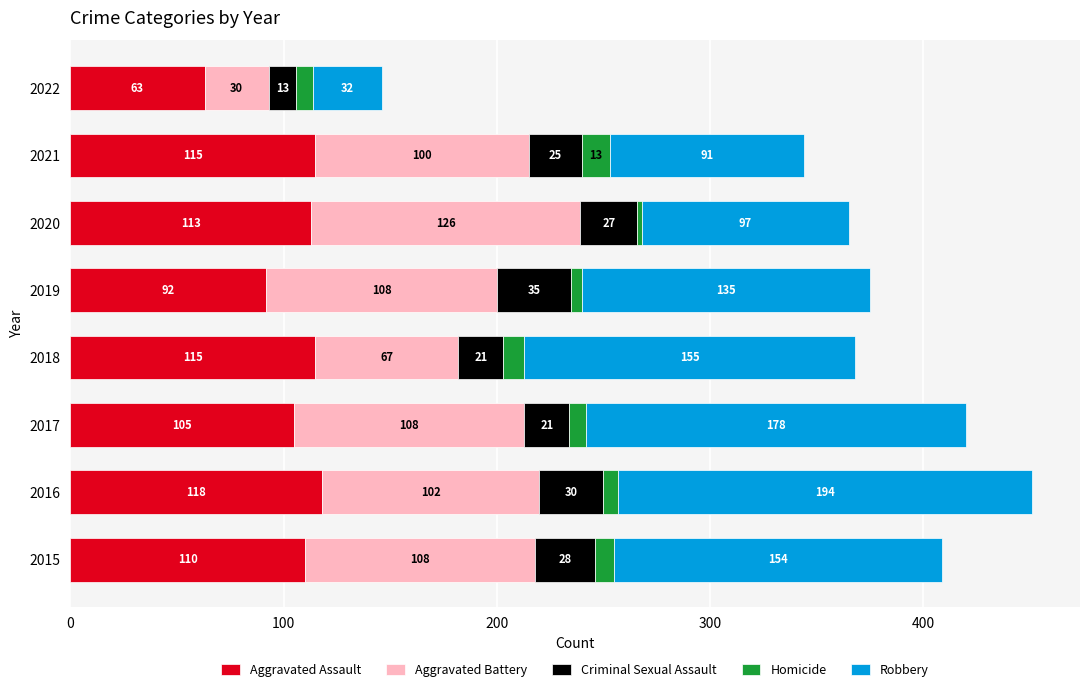

At which label does Aggravated Assault reach its peak?

2016